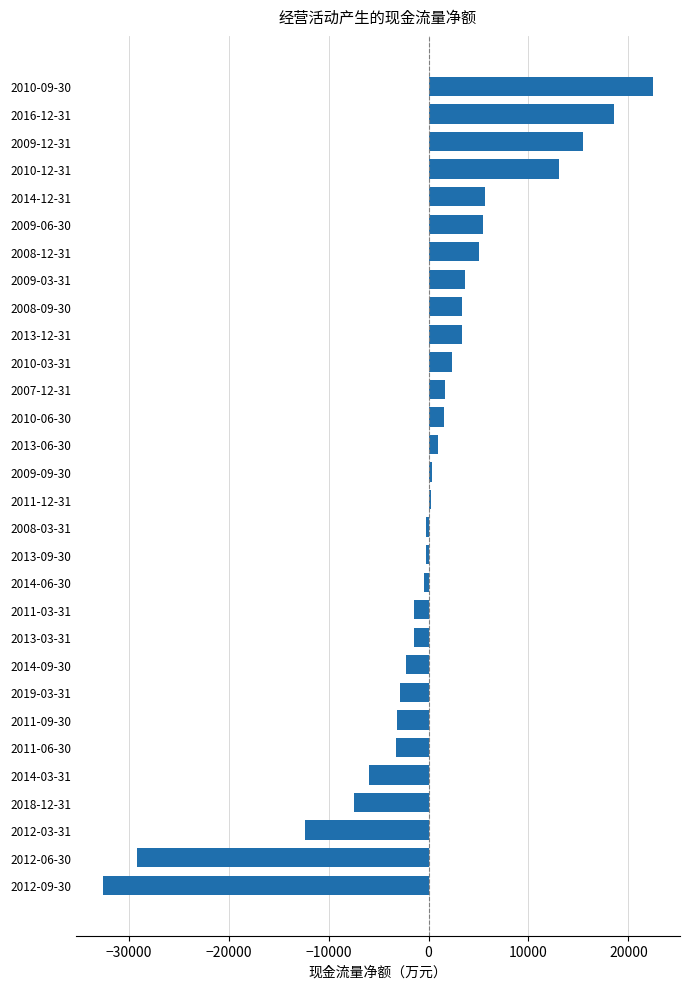

What is the maximum value shown in the chart?

22411